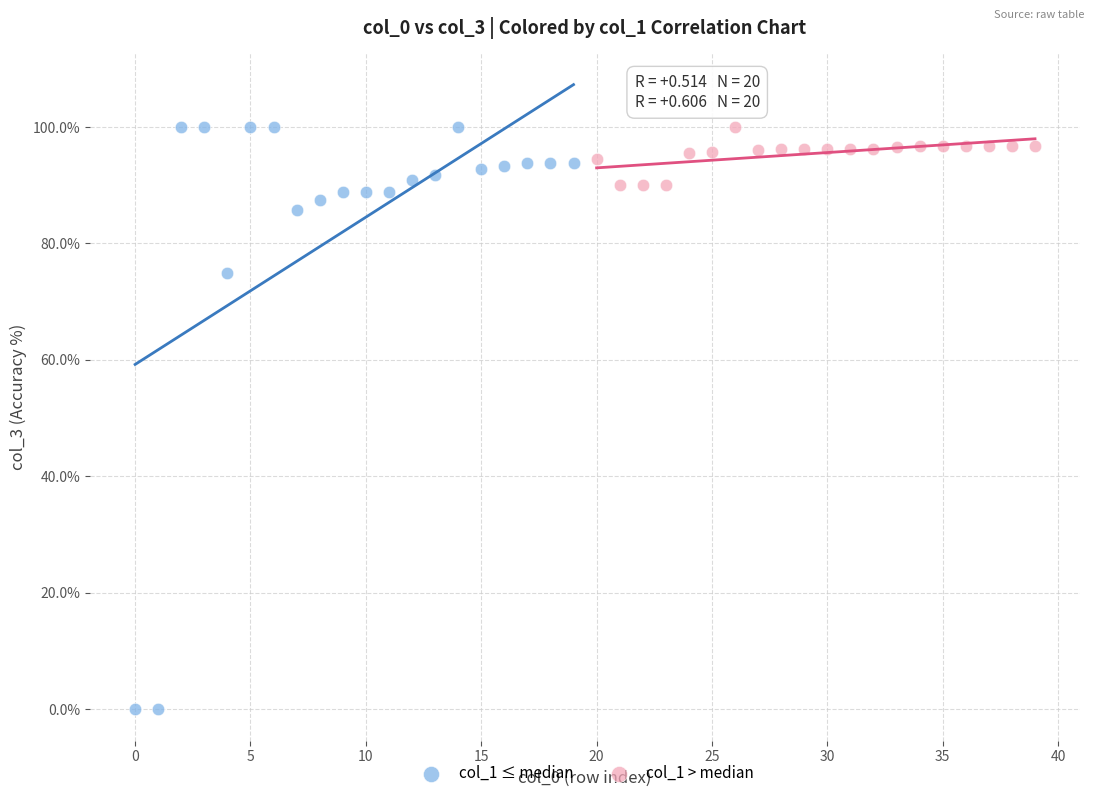

Which series contains the lowest Y value?

col_1 ≤ median